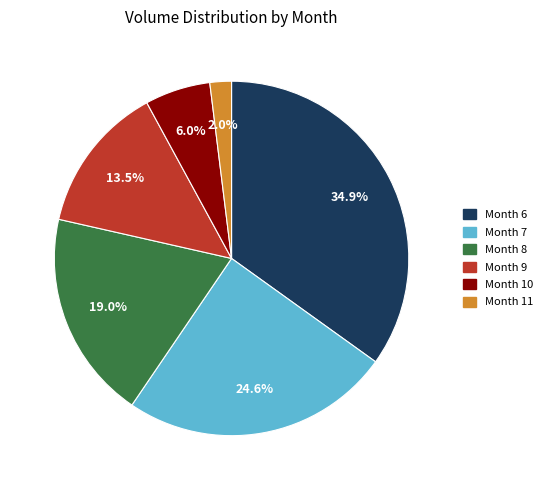

Does any single category account for the majority?

No